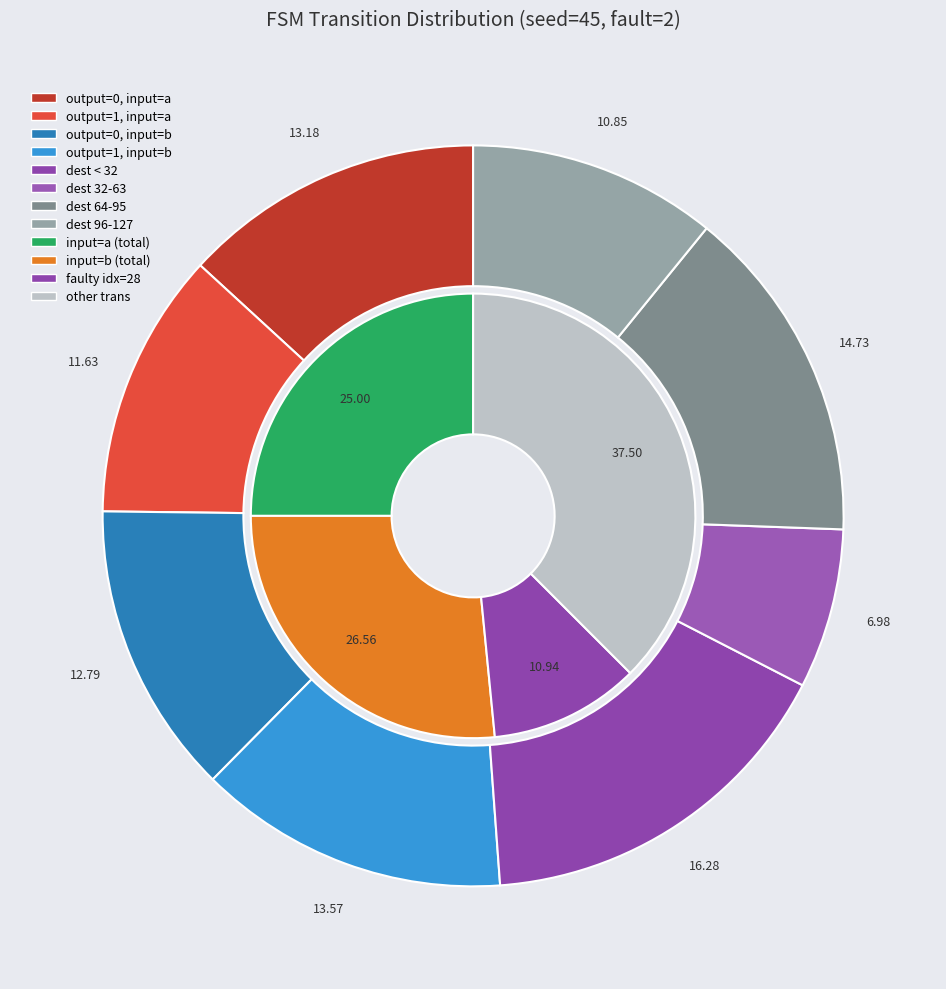

To the nearest percent, what portion does output_symbol=1, input=a represent?

12%